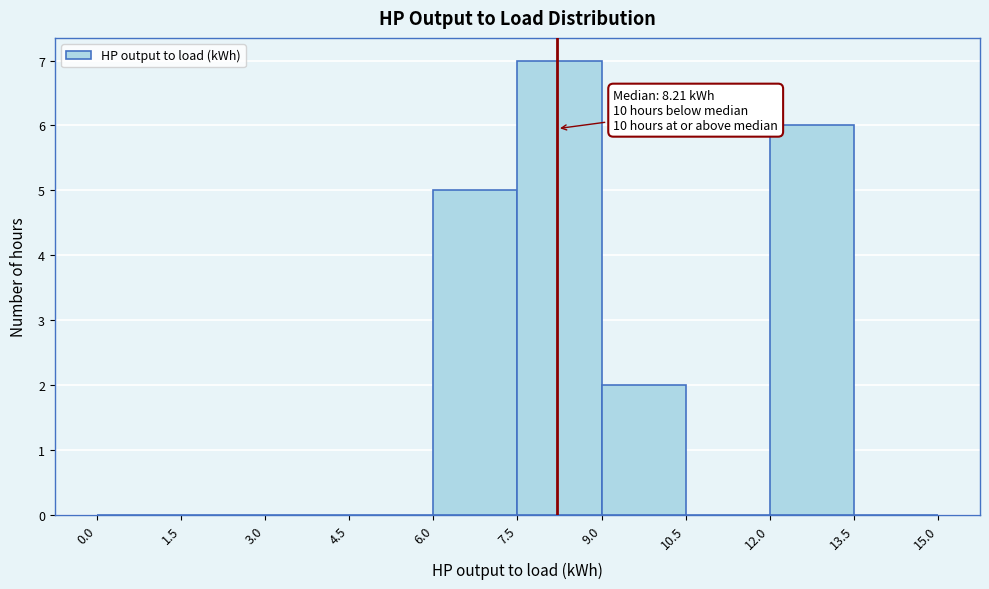

Over which range of the x-axis is the bar tallest?

7.5 to 9.0